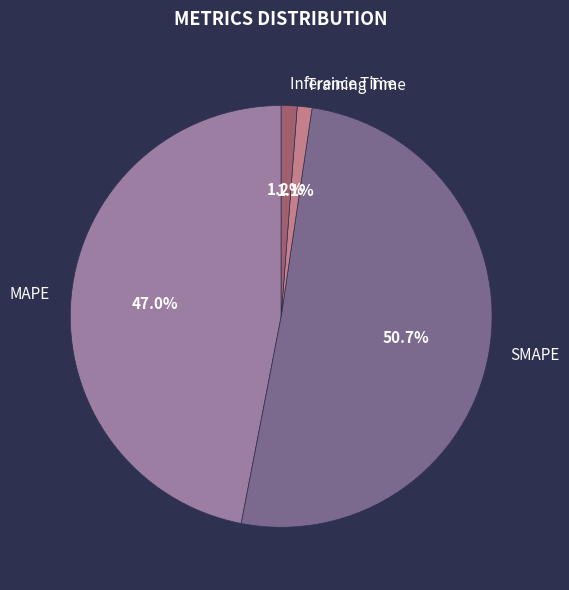

The MAPE slice represents 47% of the pie. True or false?

True